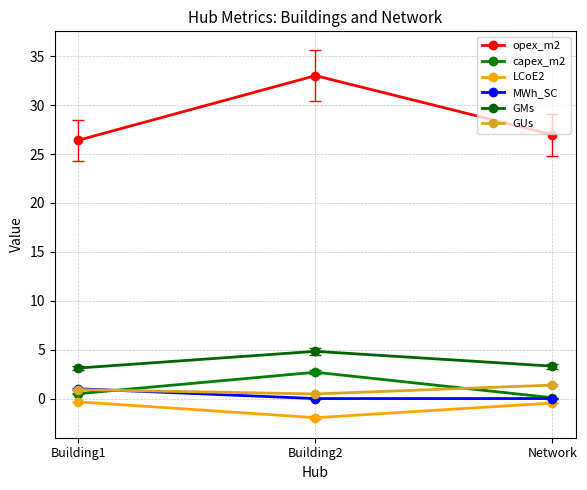

What are all the series names shown in the legend?

opex_m2, capex_m2, LCoE2, MWh_SC, GMs, GUs